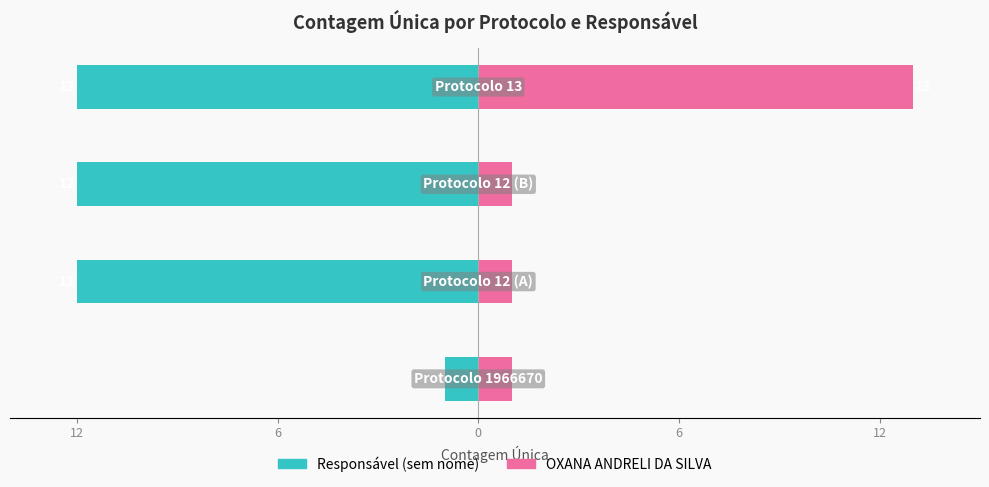

Does the chart contain stacked bars?

No